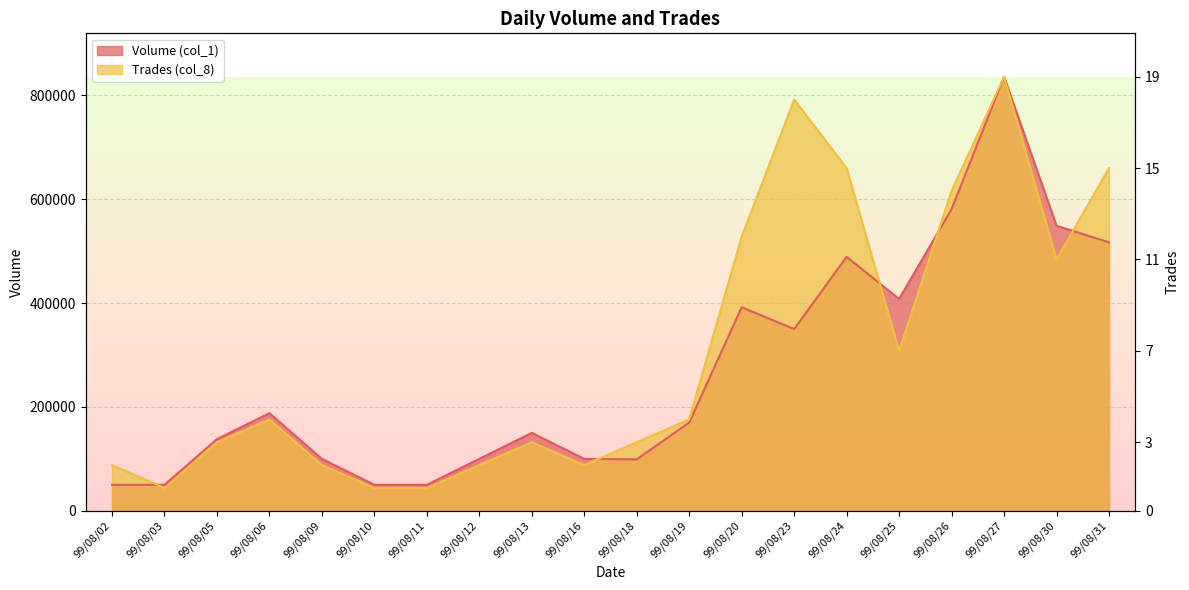

At which category does Volume (col_1) reach its first local peak?

99/08/06